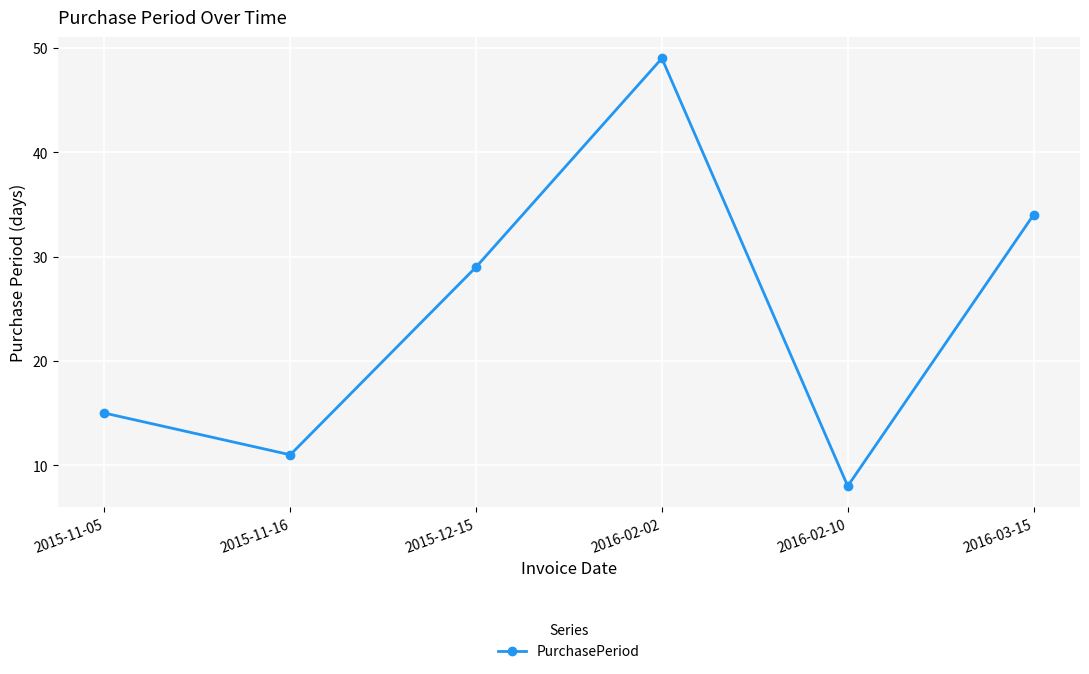

What is the average value?

24